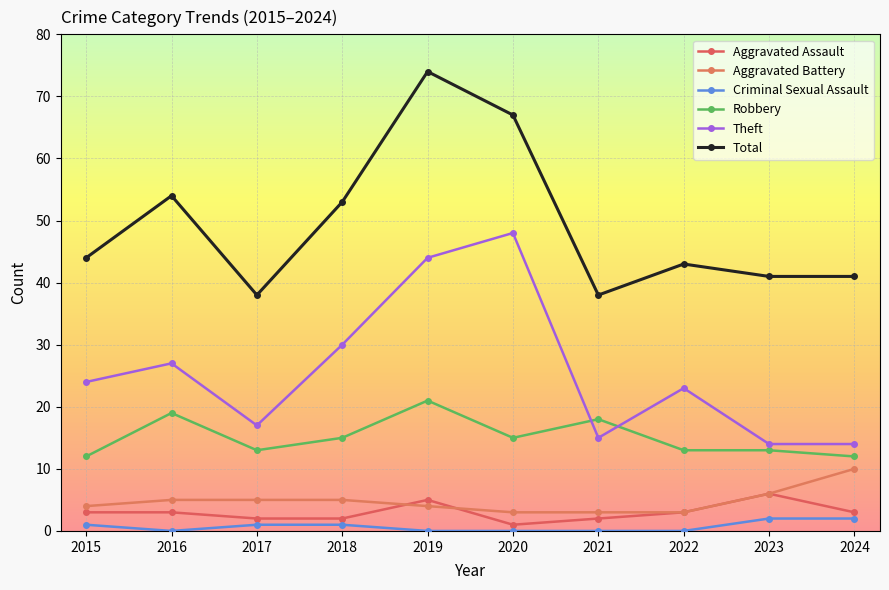

Count the number of categories in the chart.

10